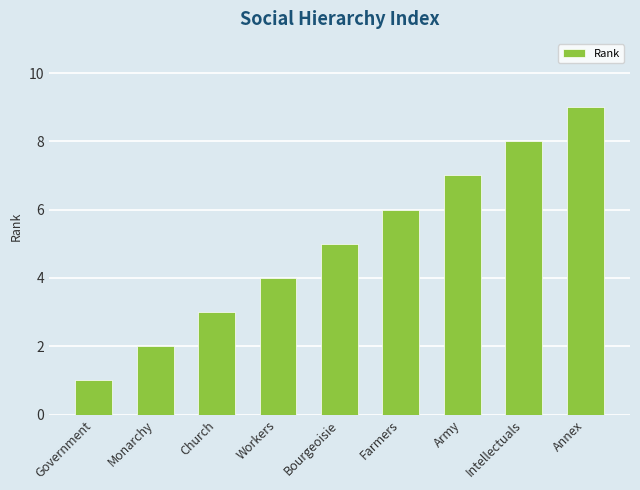

What is the value of the 6th bar from the left?

6